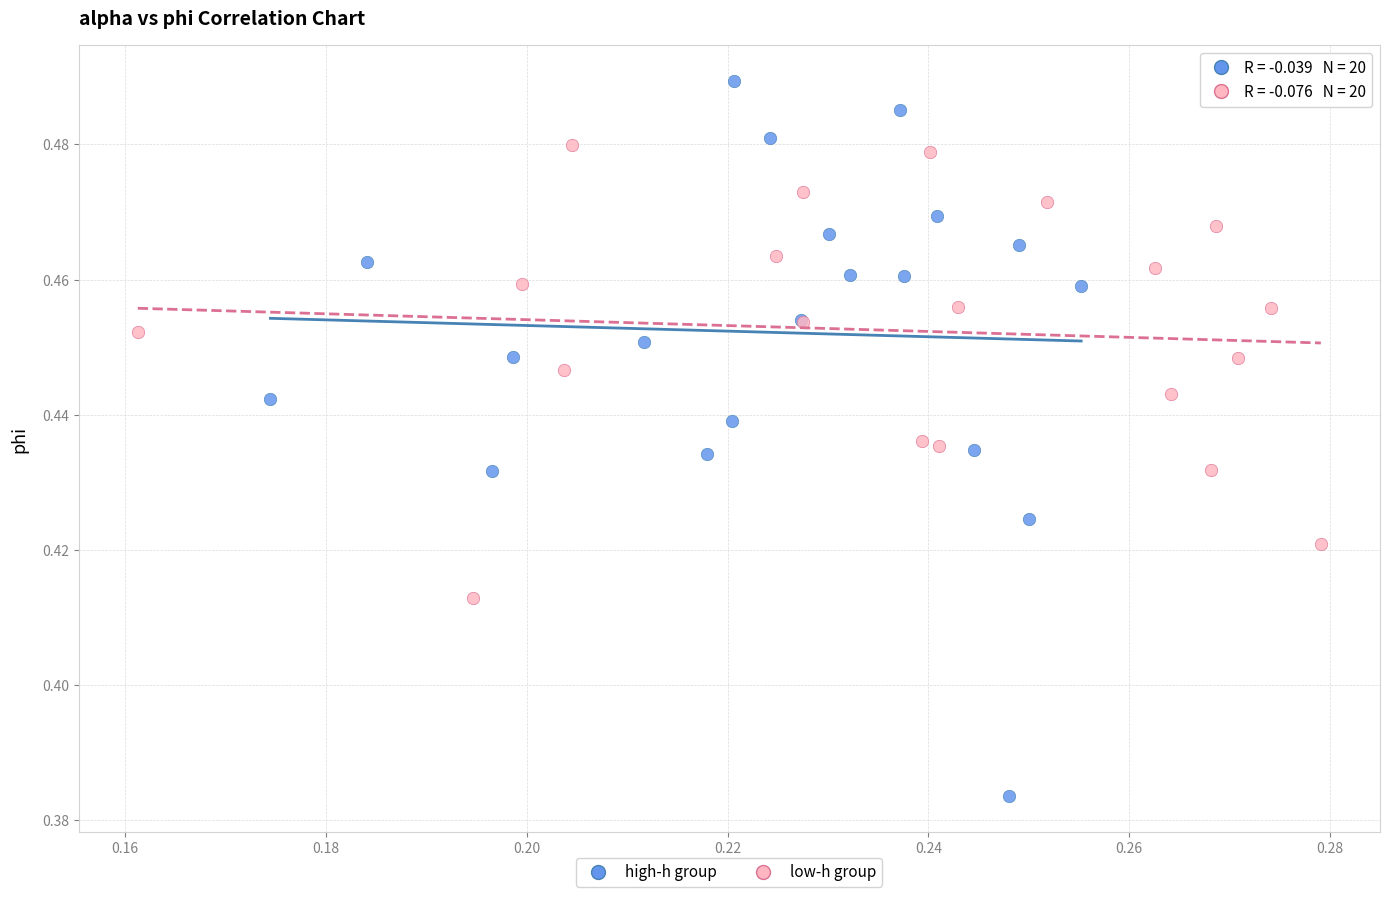

Which series reaches the minimum Y coordinate?

high-h group